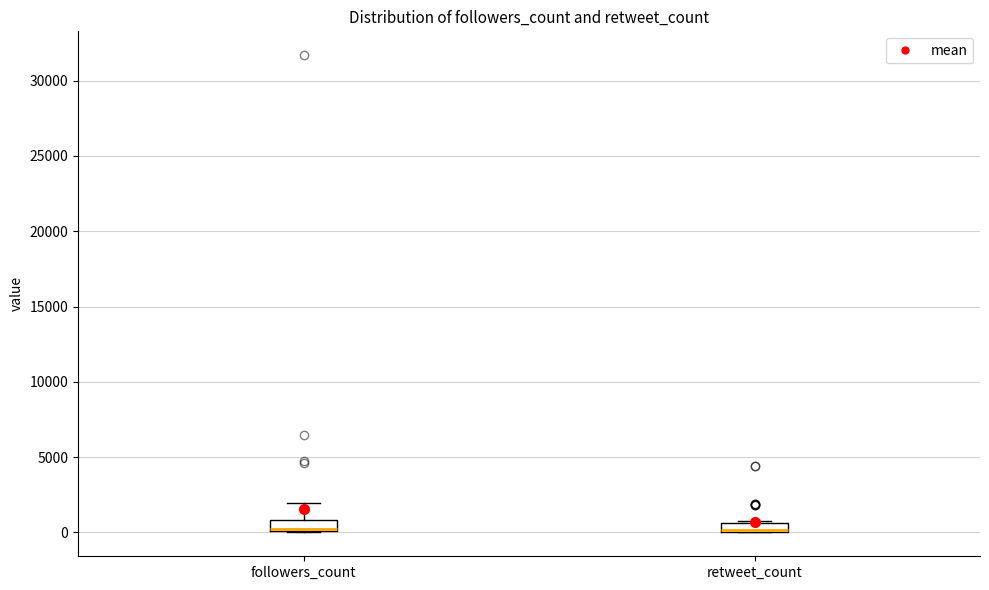

Where is the upper edge of the box for followers_count on the y-axis? The values are not printed on the chart, so give them approximately, as read against the axis.

1000